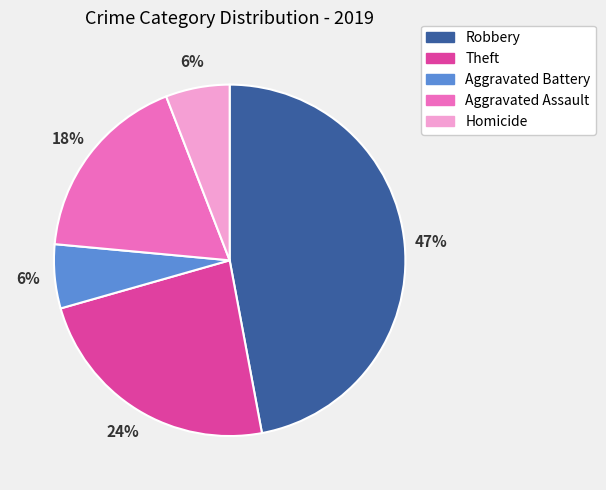

To the nearest percent, what is the average slice percentage?

20%